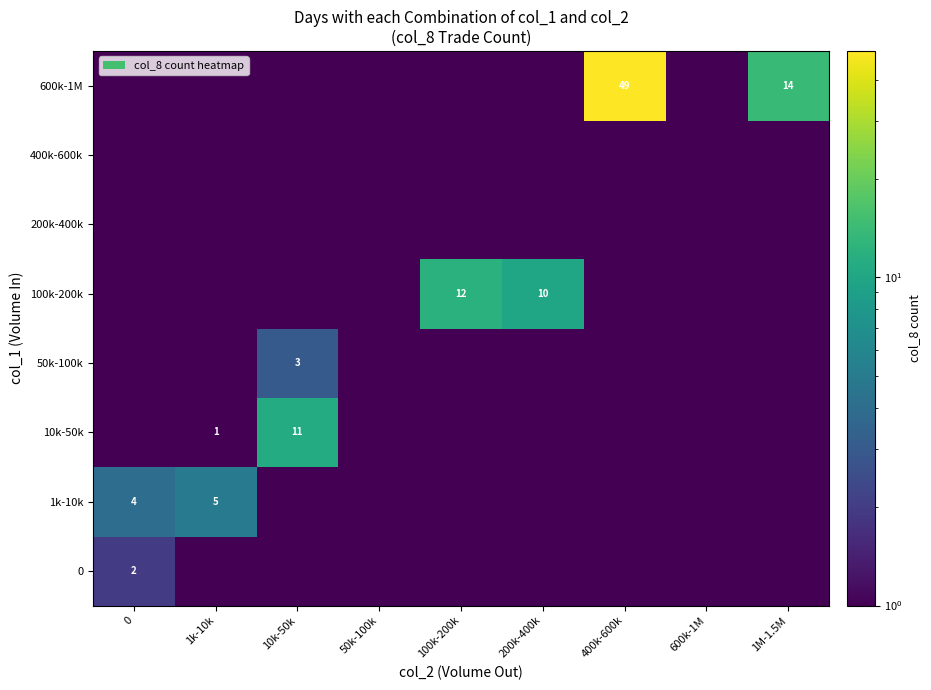

Is it true that 100k-200k equals 4.6 at 100k-200k?

False